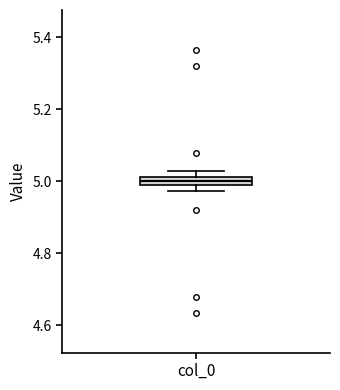

Where is the lower edge of the box for col_0 on the y-axis? The values are not printed on the chart, so give them approximately, as read against the axis.

4.98